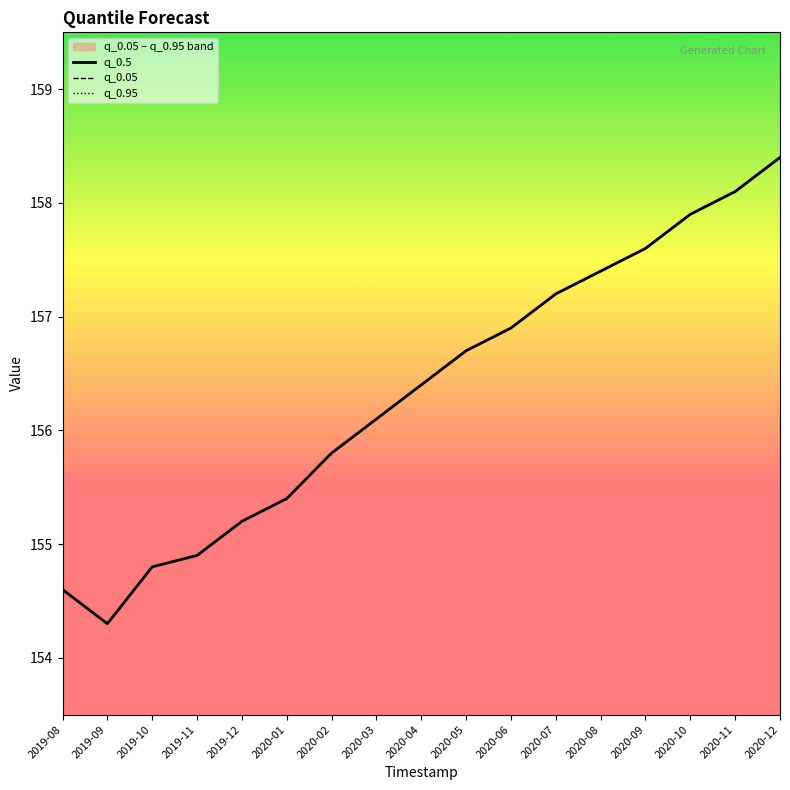

What is the difference between the maximum and second lowest values in the q_0.5 series?

3.8